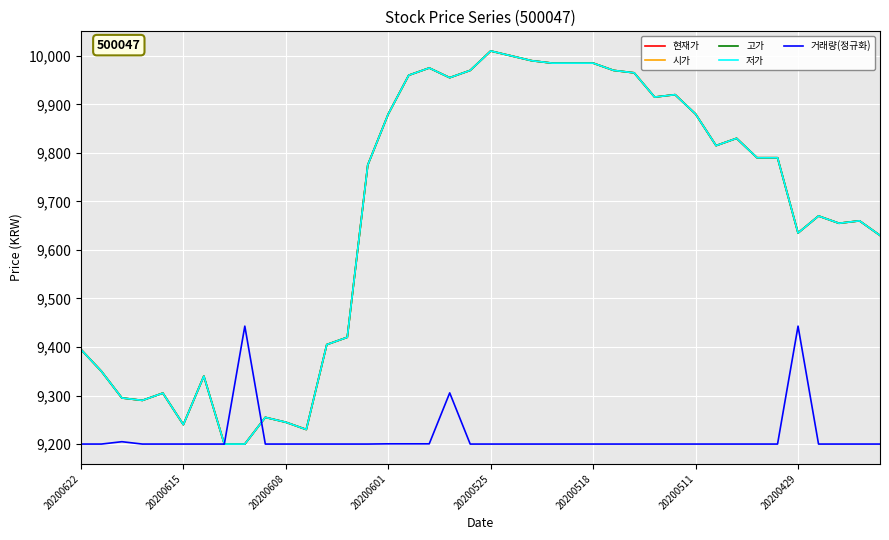

Does the chart have visible grid lines?

Yes